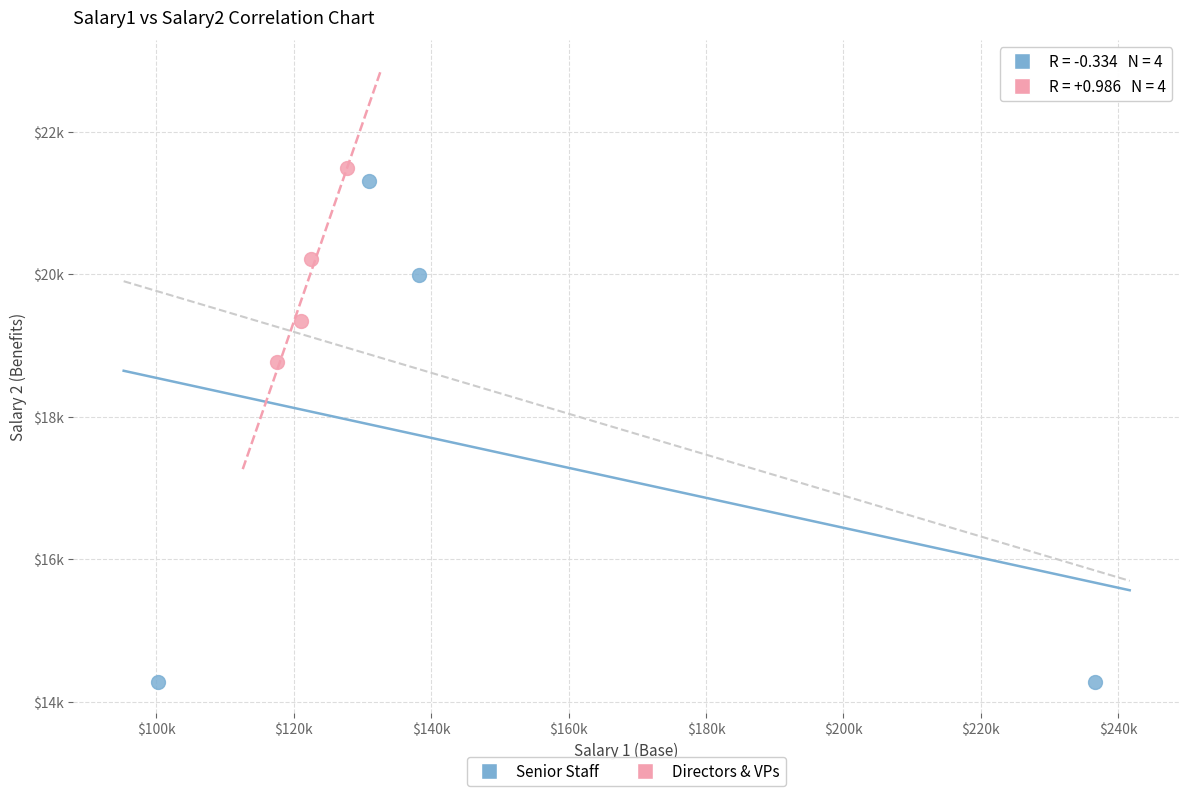

Which series contains the lowest Y value?

Senior Staff